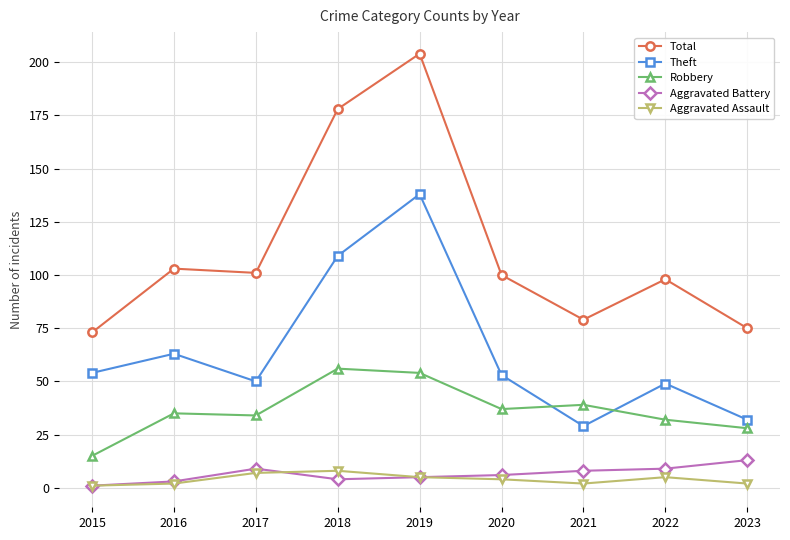

Reading right to left, list all the values displayed in this chart.

Total: 75	98	79	100	204	178	101	103	73
Theft: 32	49	29	53	138	109	50	63	54
Robbery: 28	32	39	37	54	56	34	35	15
Aggravated Battery: 13	9	8	6	5	4	9	3	1
Aggravated Assault: 2	5	2	4	5	8	7	2	1